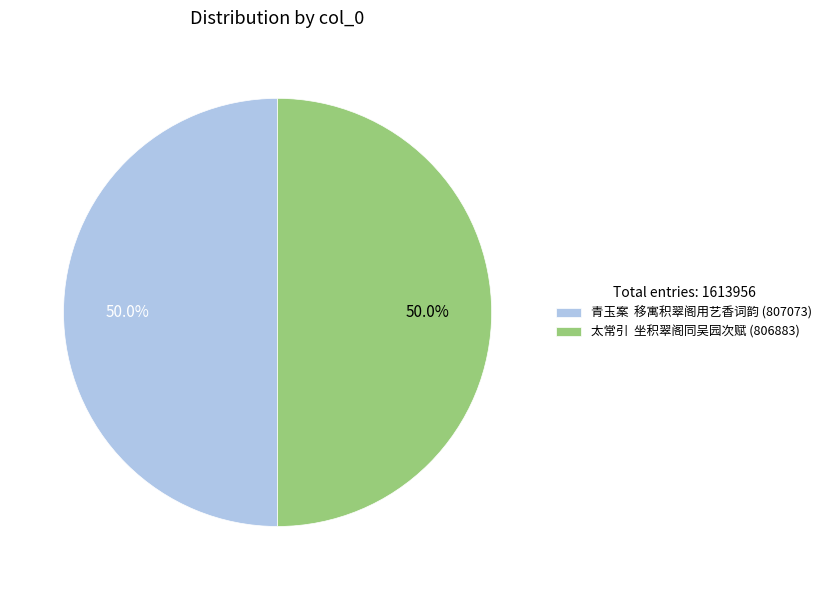

How many slices are in this pie chart?

2